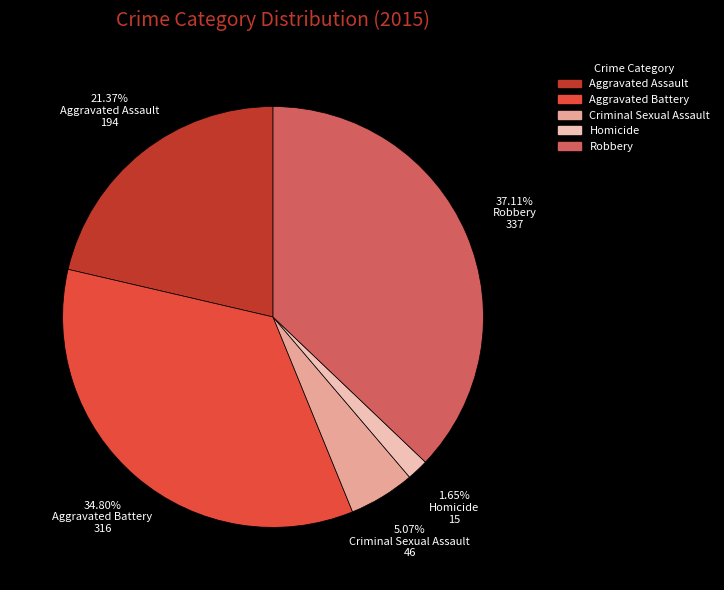

What percentage is NOT represented by Aggravated Battery?

65.2%